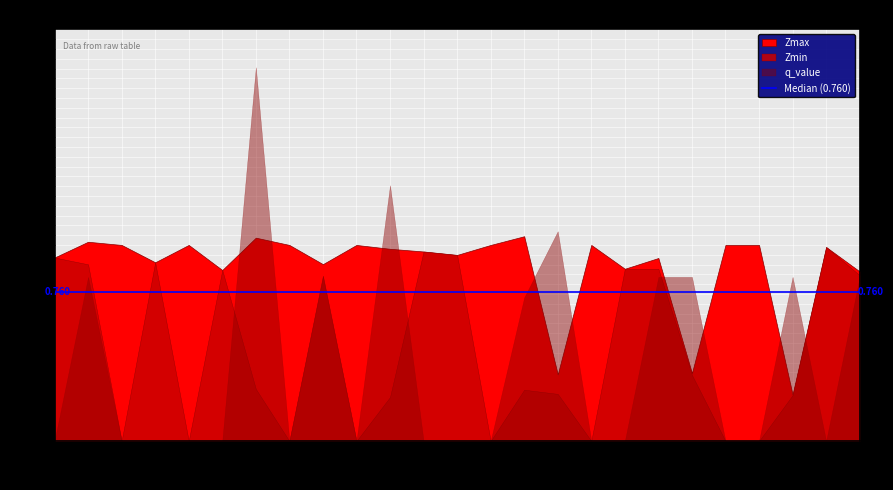

The Zmin series shows 0.4 at 14. True or false?

False